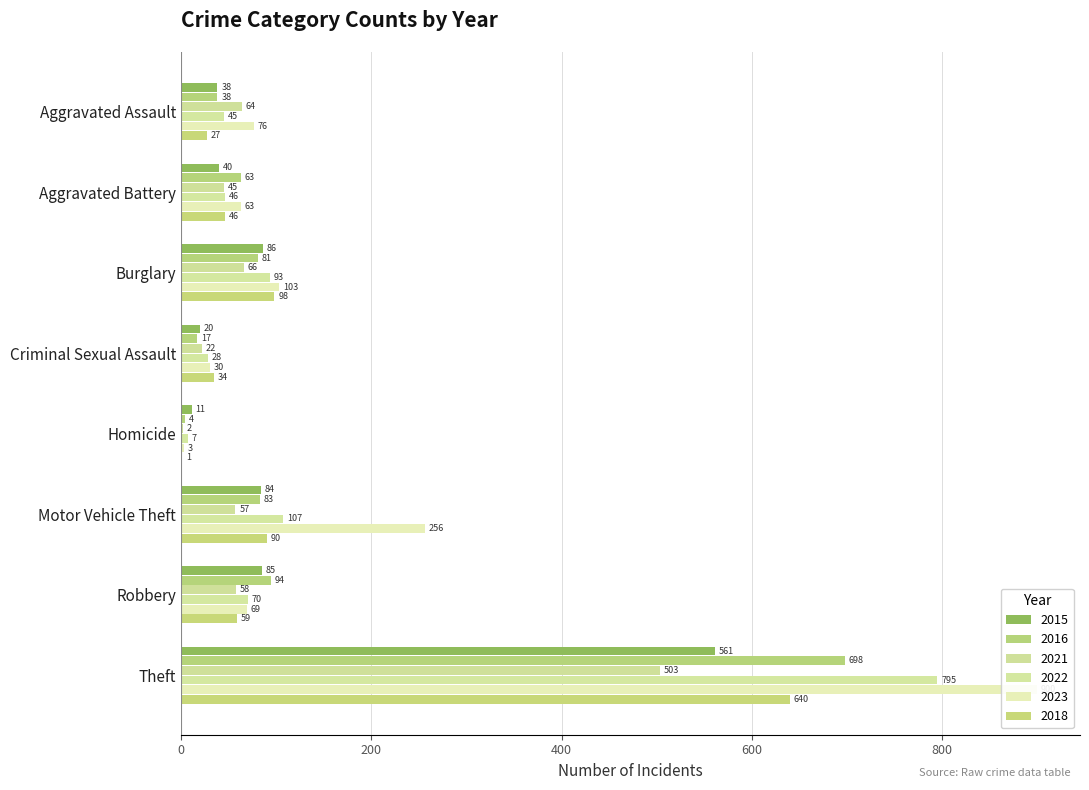

Where does the 2016 series first go above 81?

Motor Vehicle Theft